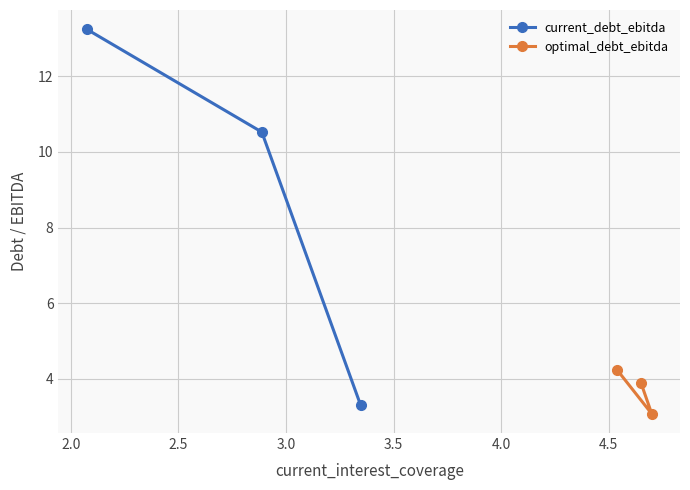

What is the value of the optimal_debt_ebitda point at the 1st from the left?

4.2